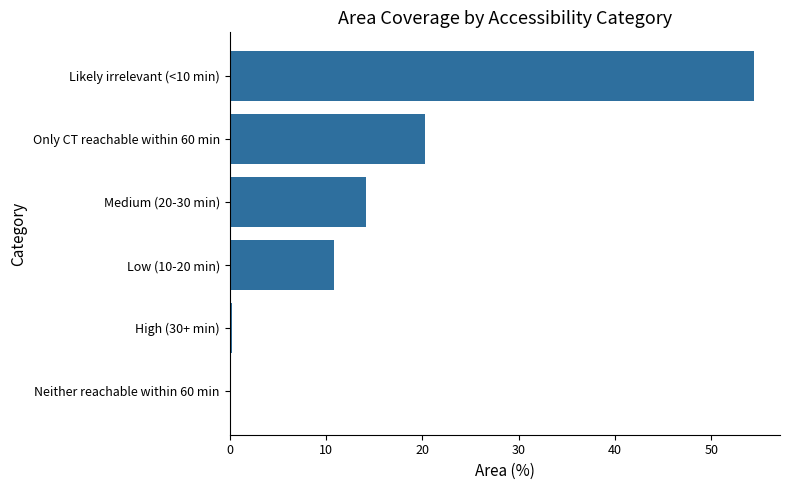

Reading bottom to top, extract all data points from this chart.

Neither reachable within 60 min=0.0	High (30+ min)=0.3	Low (10-20 min)=10.8	Medium (20-30 min)=14.2	Only CT reachable within 60 min=20.3	Likely irrelevant (<10 min)=54.4